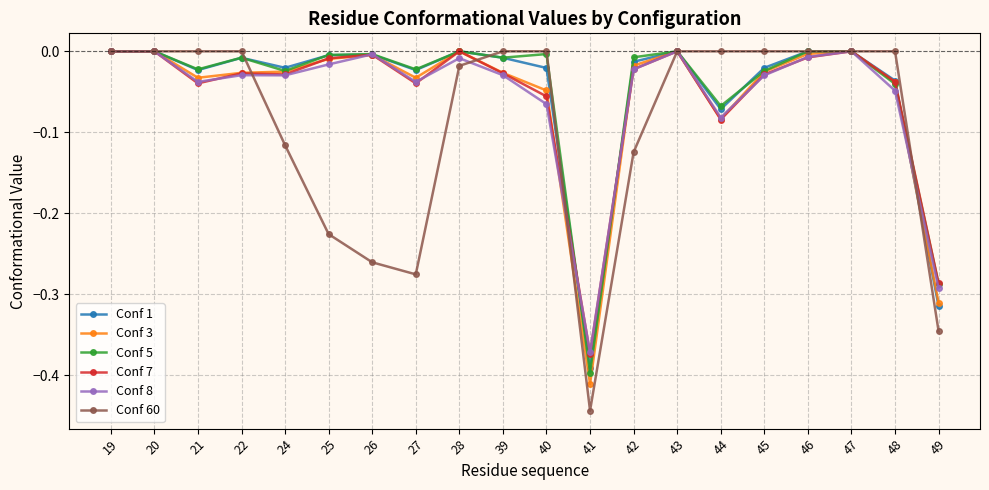

Which series has the widest spread of values?

Conf 60